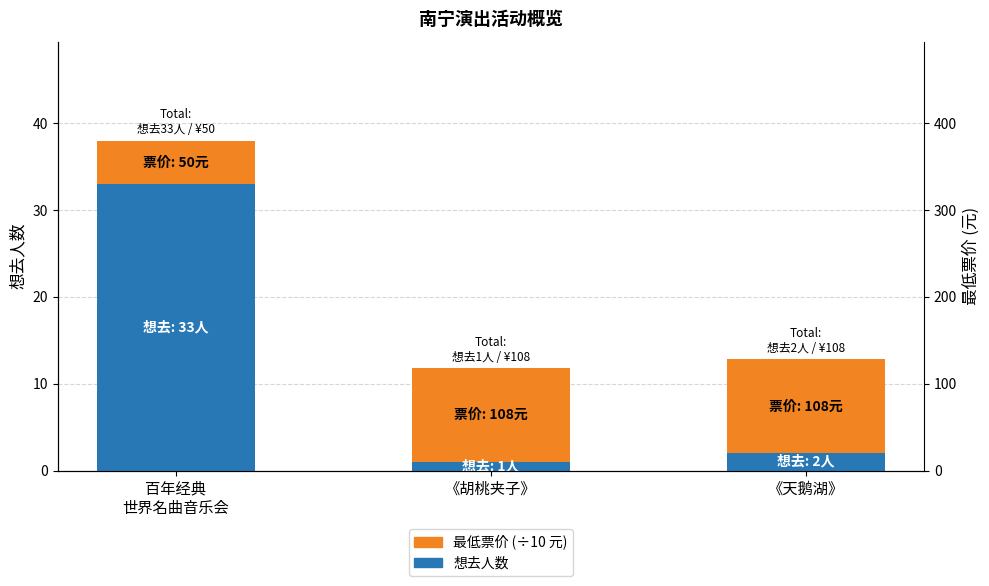

At how many categories does at least one series exceed 24?

1